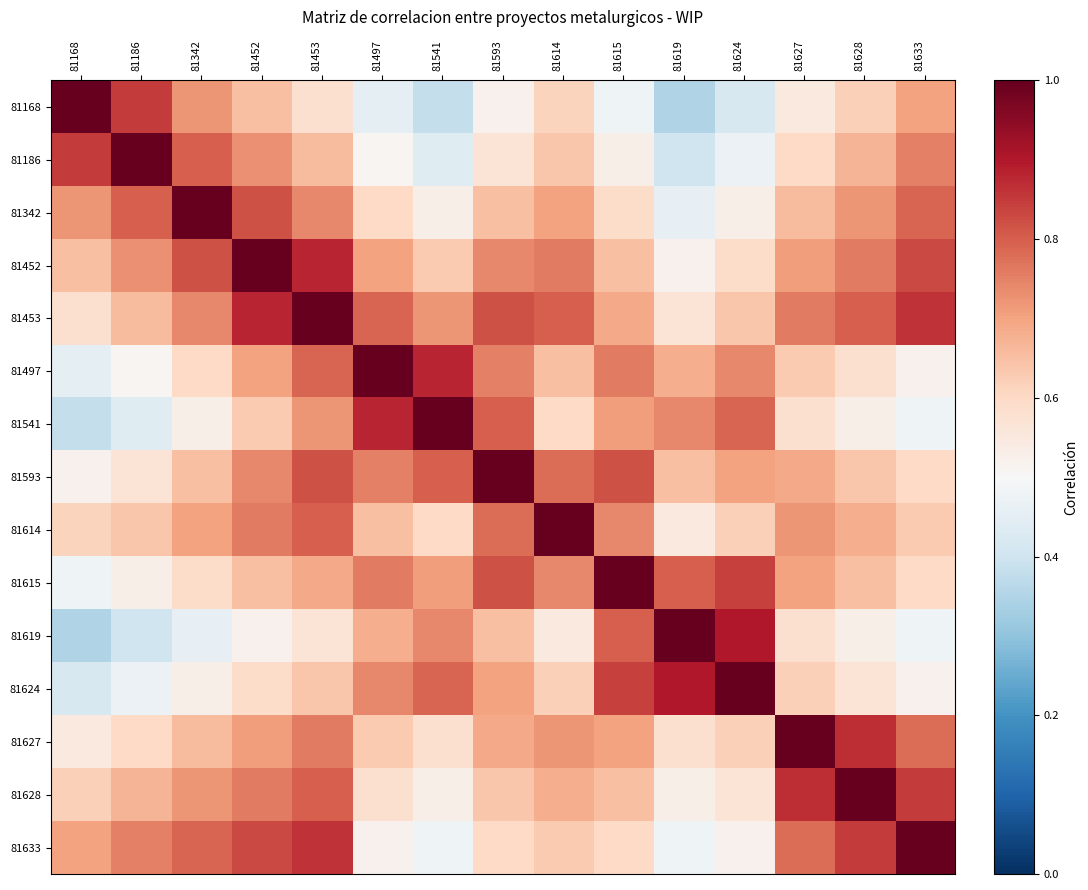

Which series has the widest spread of values?

81168